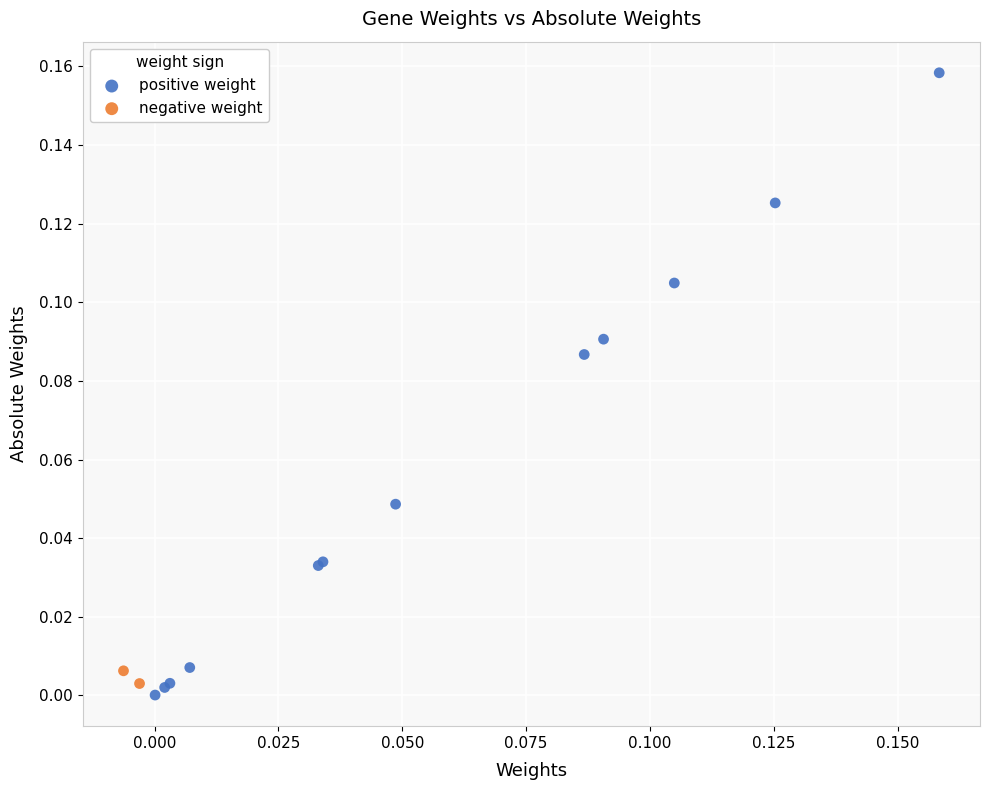

Which series has the widest spread of Y values?

positive weight